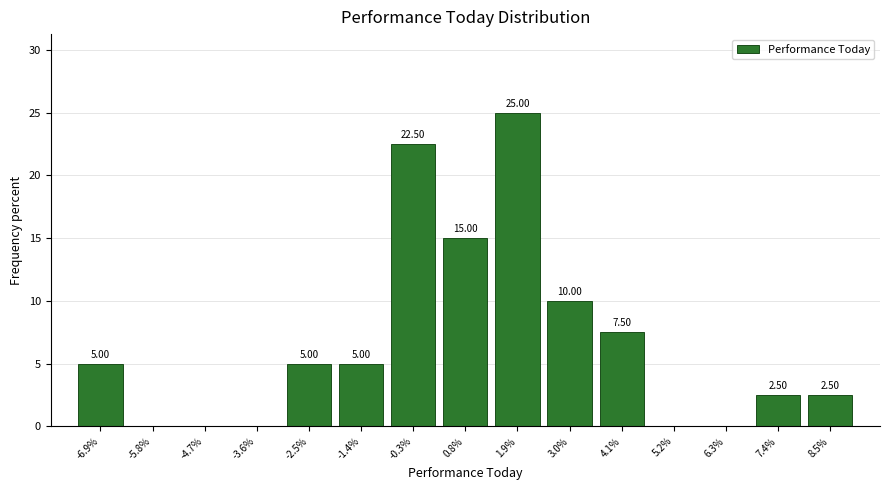

Which range on the x-axis has the tallest bar?

1.4 to 2.4